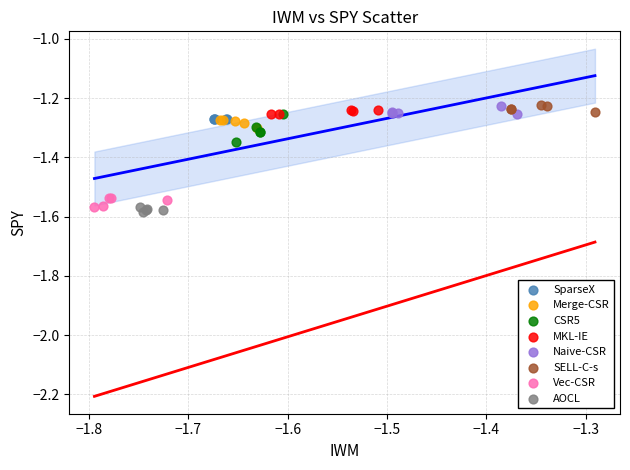

Which series reaches the minimum Y coordinate?

AOCL